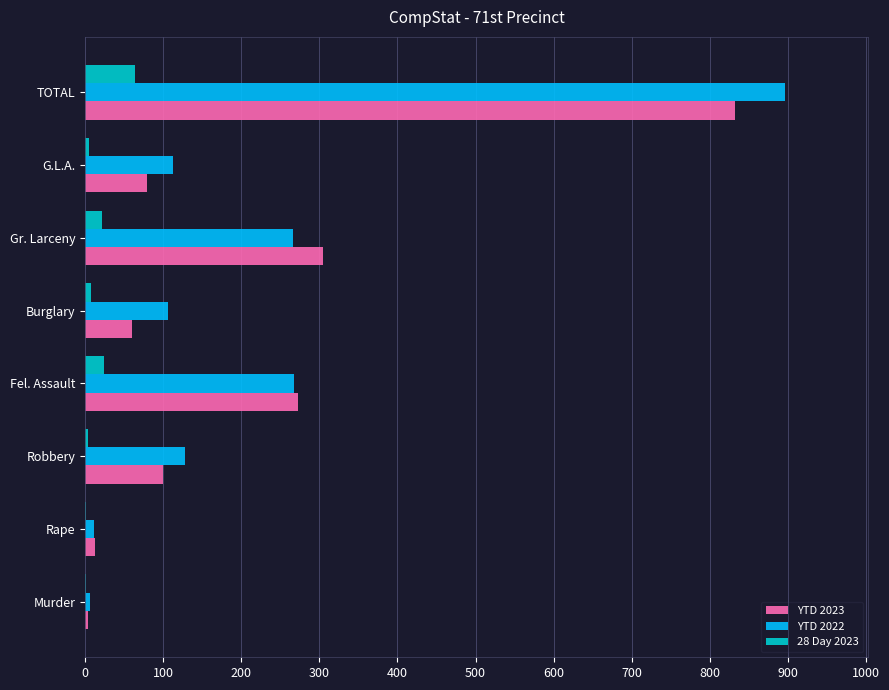

Which category has the highest value across all series?

TOTAL